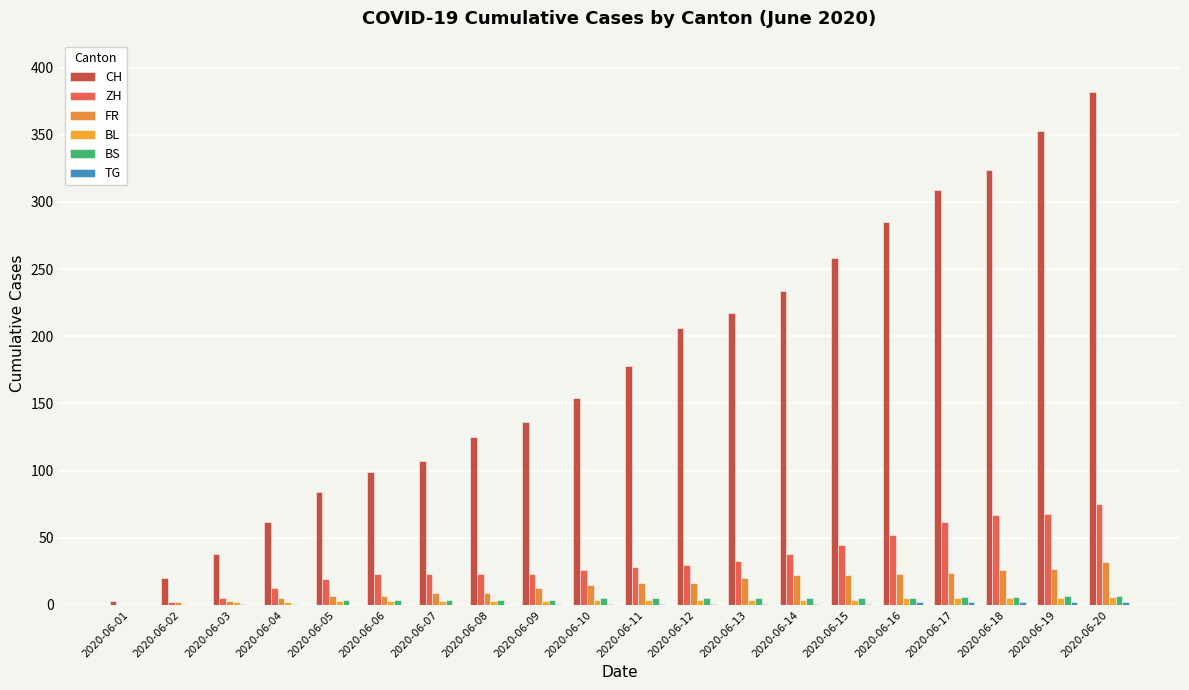

How many groups of bars are there?

20